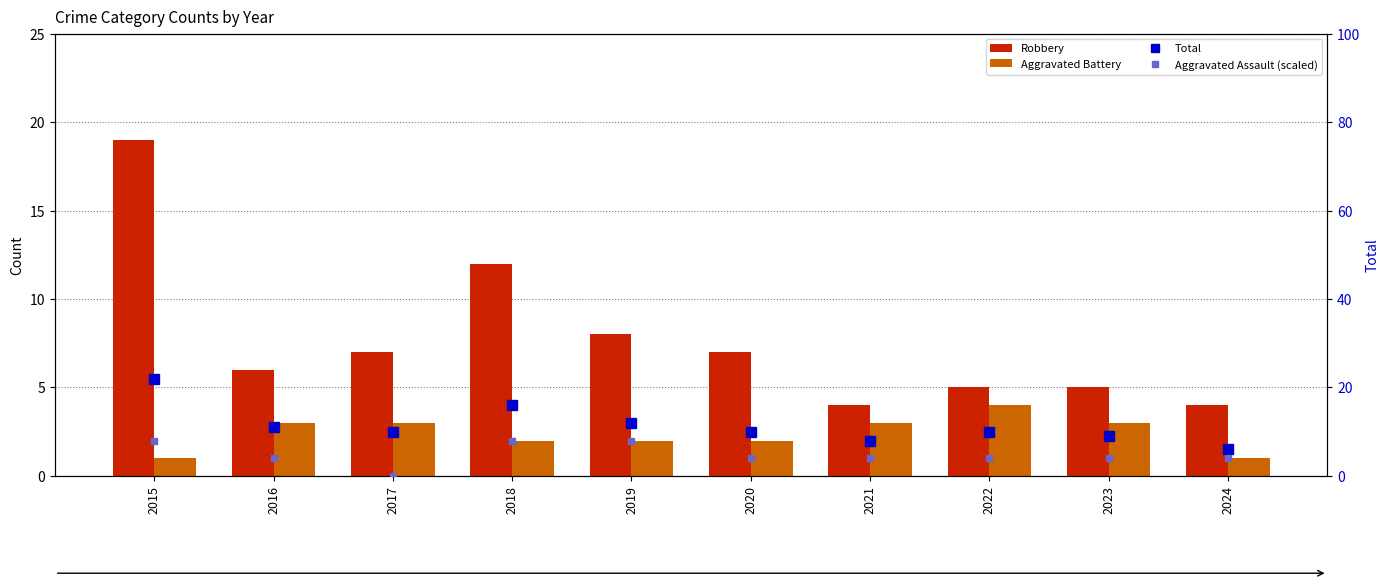

The Robbery series shows 1 at 2023. True or false?

False